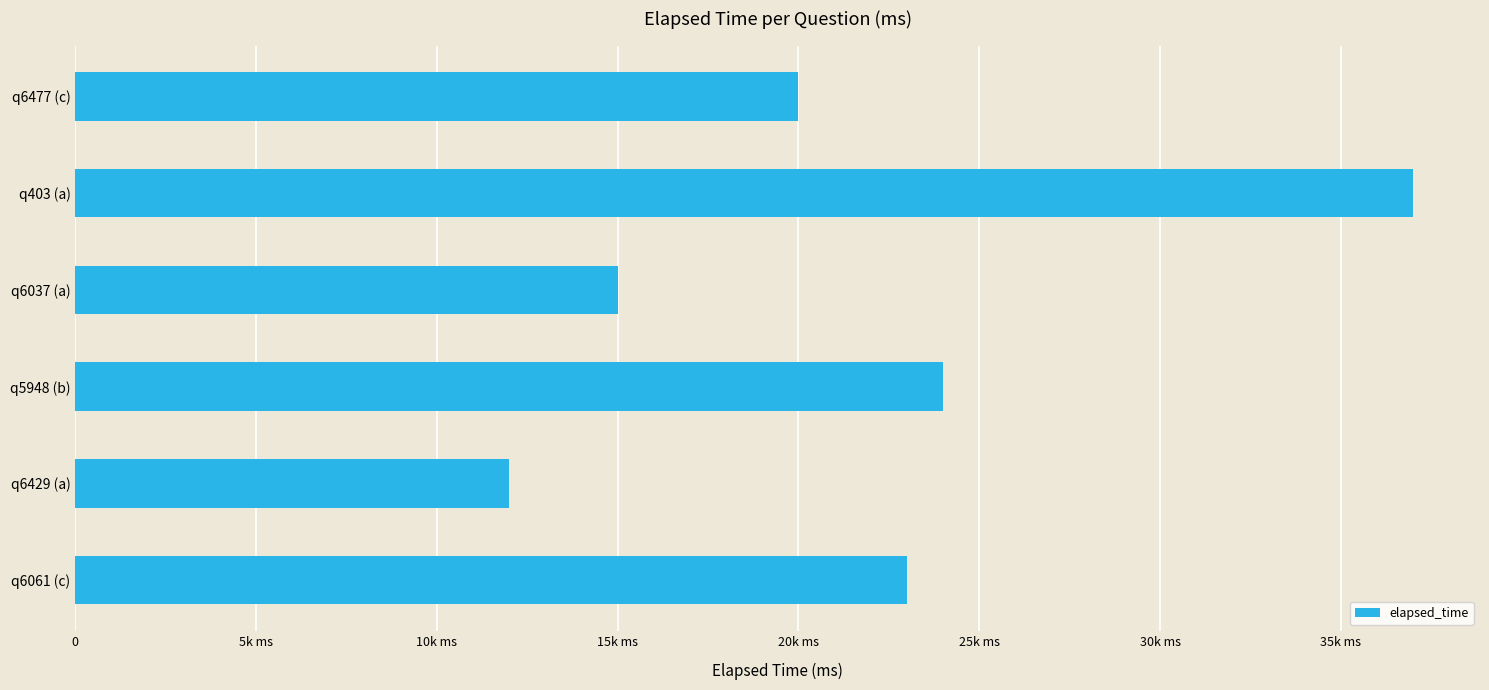

Rank the categories by value from highest to lowest.

q403 (a), q5948 (b), q6061 (c), q6477 (c), q6037 (a), q6429 (a)